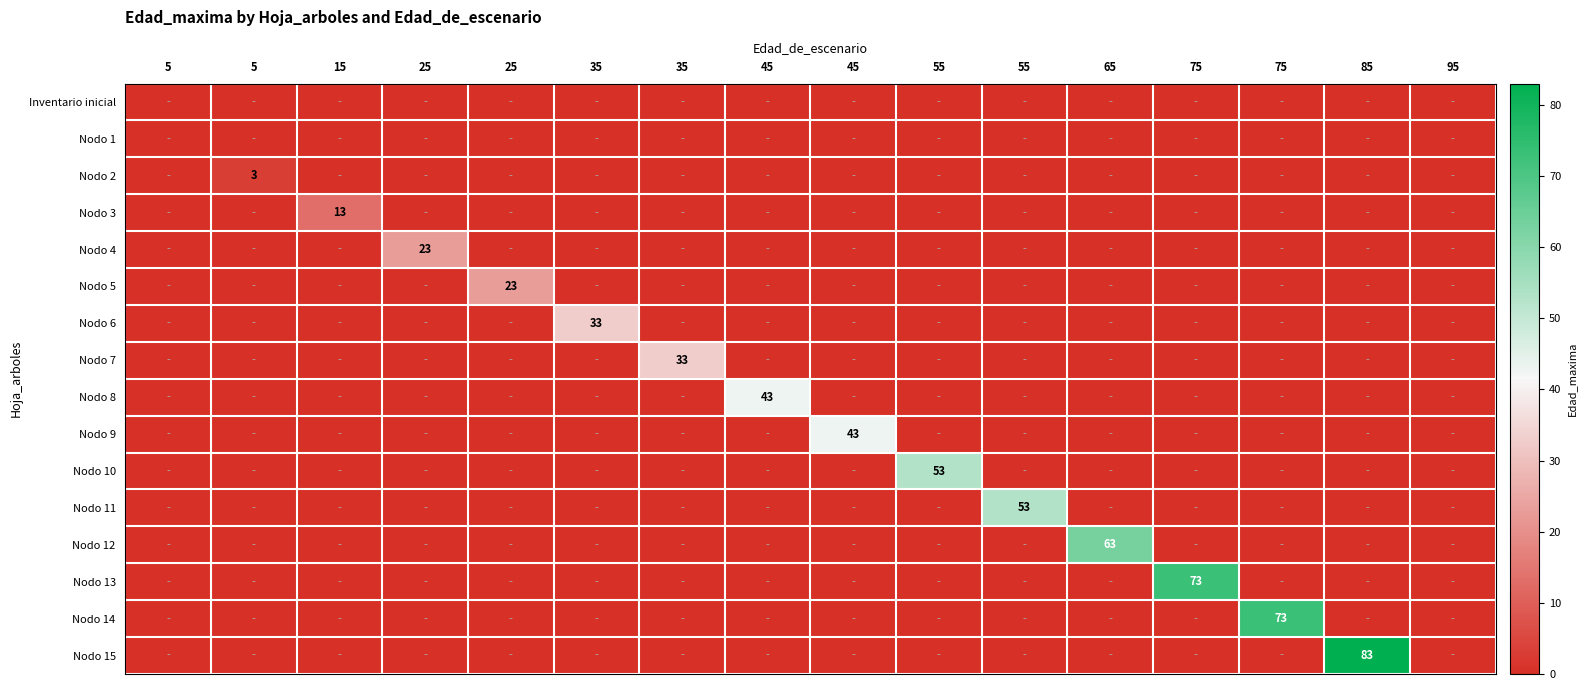

At which category is the sum across all series the highest?

85